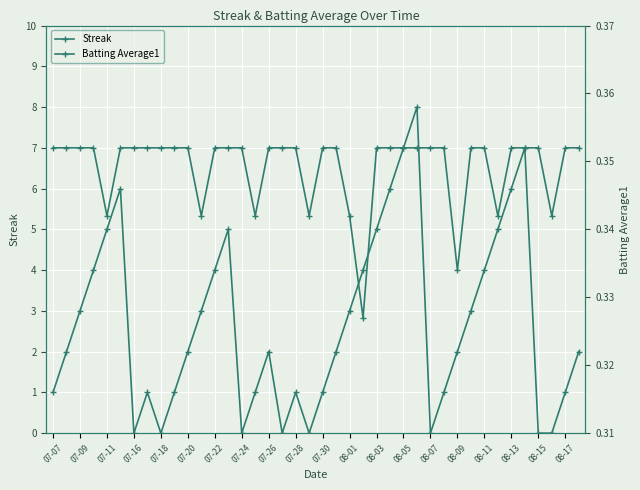

What is the average value of the Batting Average1 series?

0.3